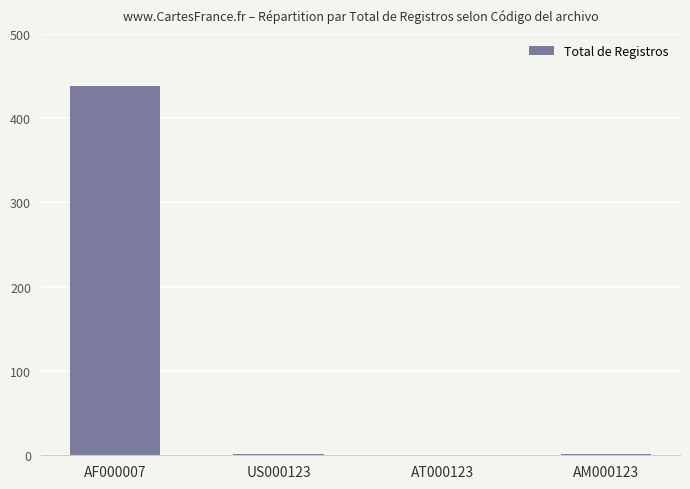

Between AF000007 and AM000123, which is larger?

AF000007